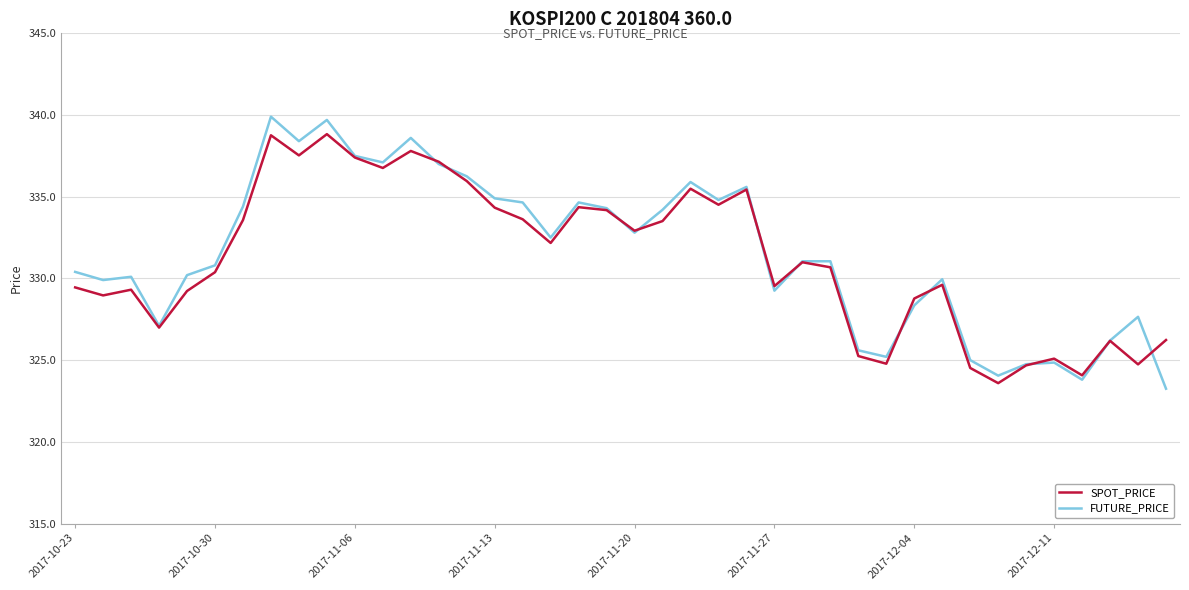

Which series has the widest spread of values?

FUTURE_PRICE